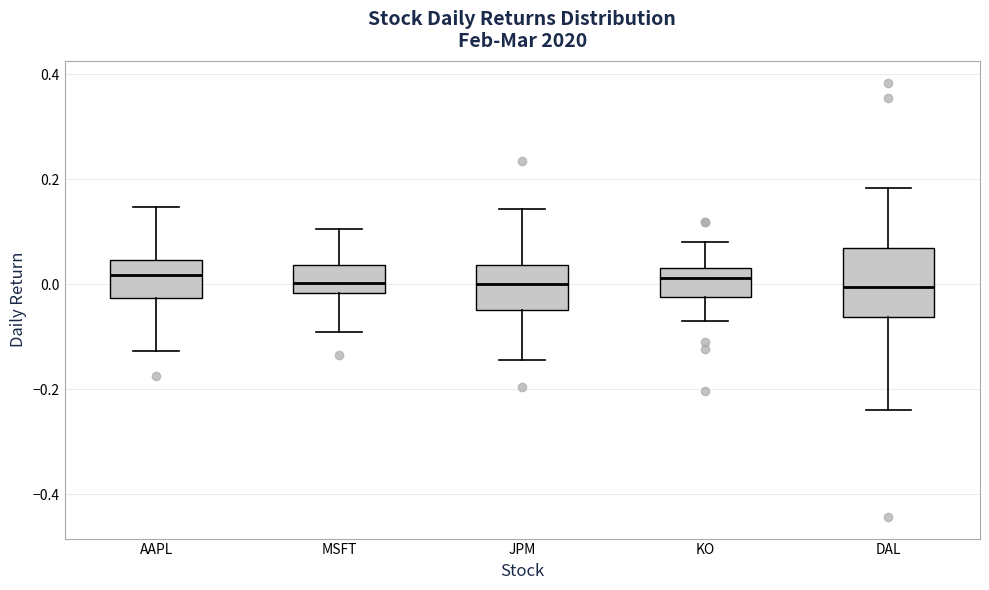

Reading left to right, transcribe this box plot: for each box, give where its median line is, the range the box spans, and where its two whiskers end, as read against the y-axis. The values are not printed on the chart, so give them approximately, as read against the axis.

AAPL: median 0.02, box -0.02 to 0.04, whiskers -0.12 to 0.14
MSFT: median 0.00, box -0.02 to 0.04, whiskers -0.10 to 0.10
JPM: median 0.00, box -0.04 to 0.04, whiskers -0.14 to 0.14
KO: median 0.02, box -0.02 to 0.04, whiskers -0.08 to 0.08
DAL: median 0.00, box -0.06 to 0.06, whiskers -0.24 to 0.18